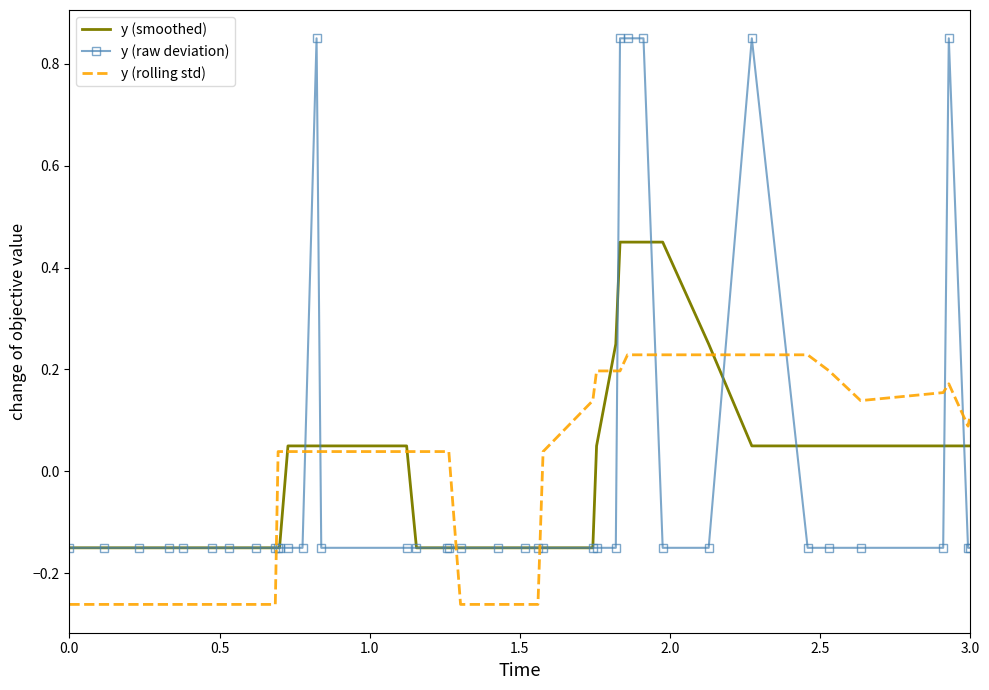

True or false: y (raw deviation) and y (rolling std) intersect in this chart.

True